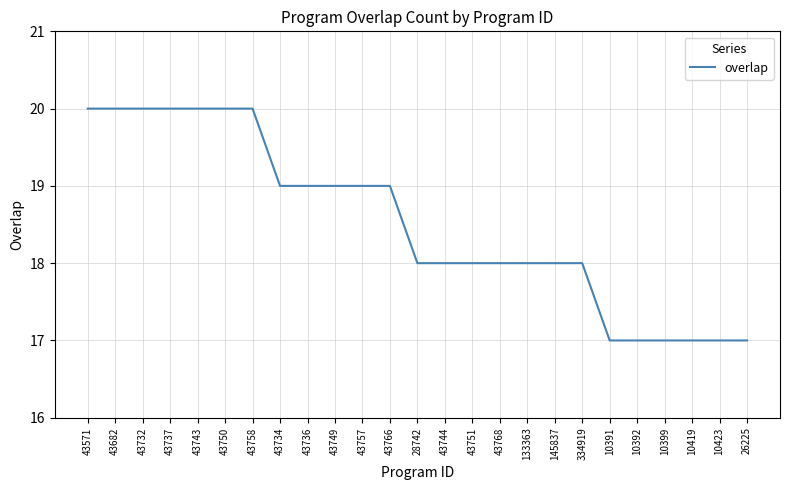

Reading left to right, what are all the values shown in this chart?

43571=20	43682=20	43732=20	43737=20	43743=20	43750=20	43758=20	43734=19	43736=19	43749=19	43757=19	43766=19	28742=18	43744=18	43751=18	43768=18	133363=18	145837=18	334919=18	10391=17	10392=17	10399=17	10419=17	10423=17	26225=17